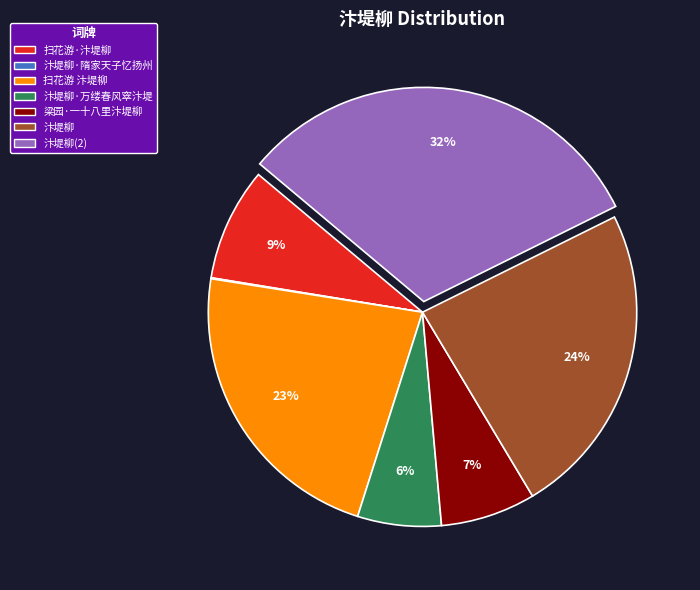

Which category has the biggest portion of the pie?

汴堤柳(2)